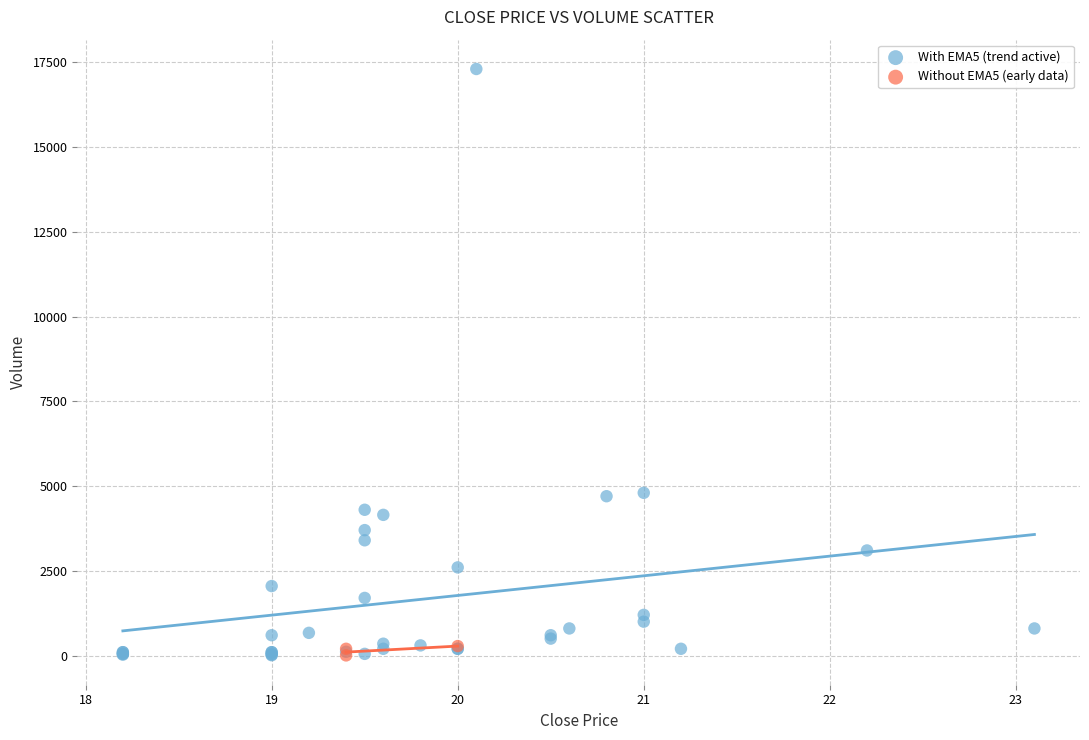

Which series has the widest spread of Y values?

With EMA5 (trend active)